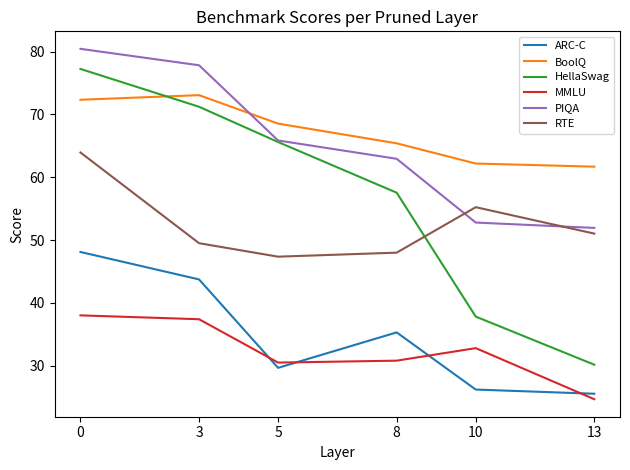

True or false: HellaSwag and MMLU cross at least once.

False